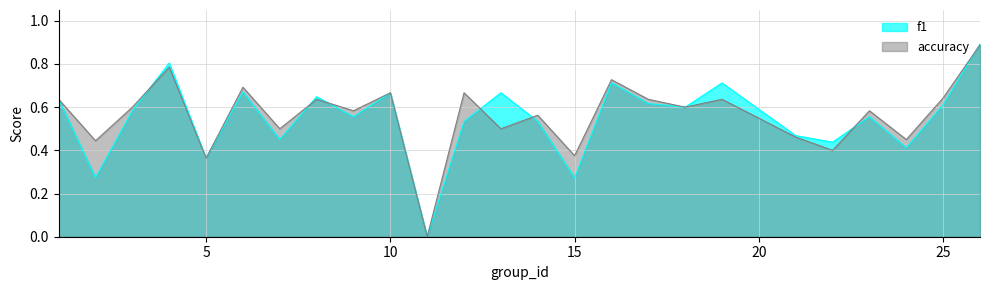

Does the chart display data point markers on the line(s)?

No